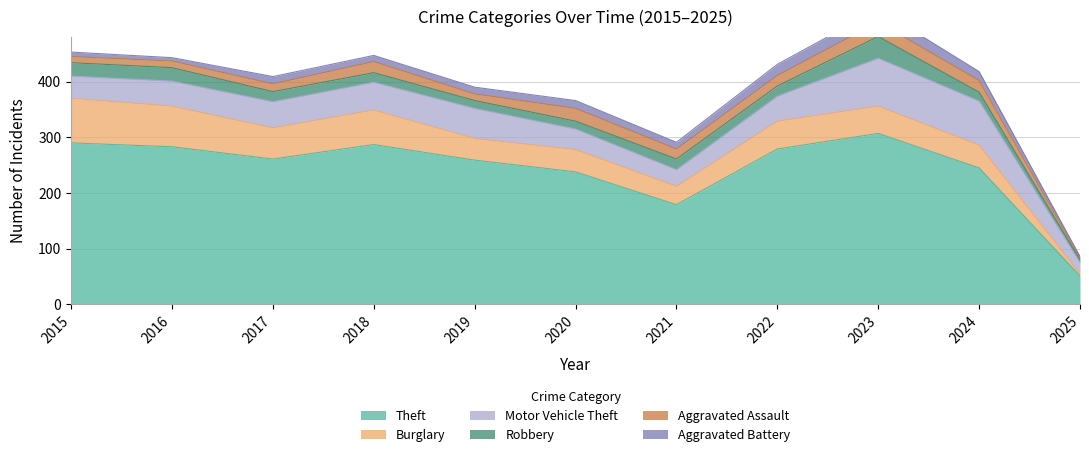

What is the maximum value shown in the chart?

307